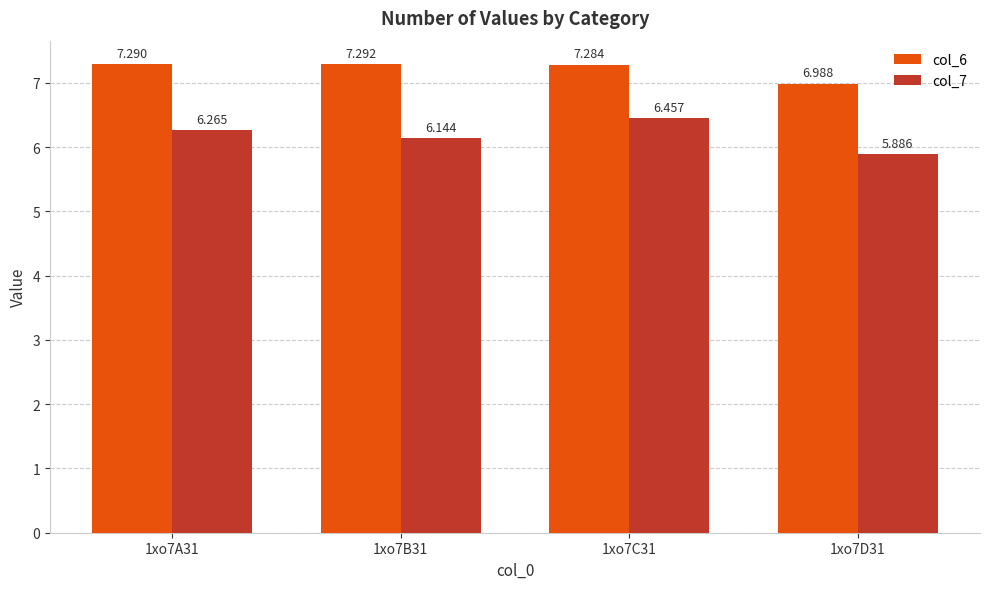

Rank the series by their maximum value, from highest to lowest.

col_6, col_7